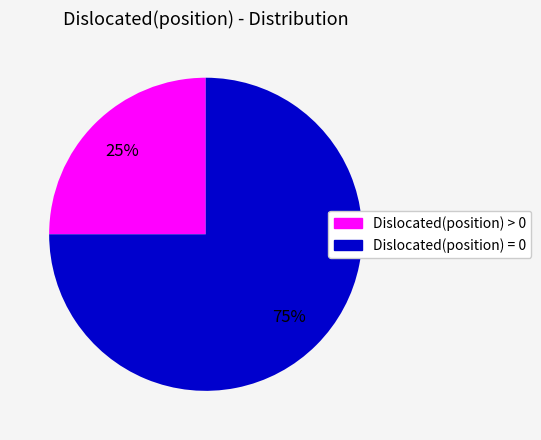

Do Dislocated(position) > 0 and Dislocated(position) = 0 together represent more than half of the pie?

Yes